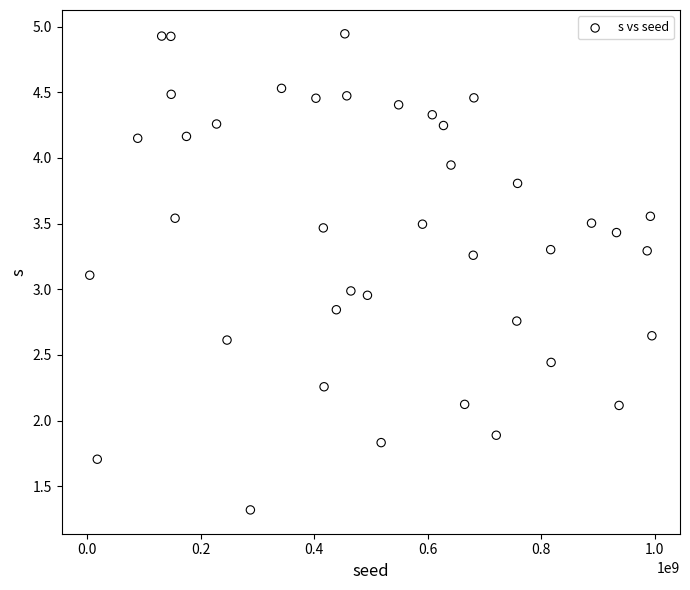

What is the range of X values (max minus min)?

990465208.0